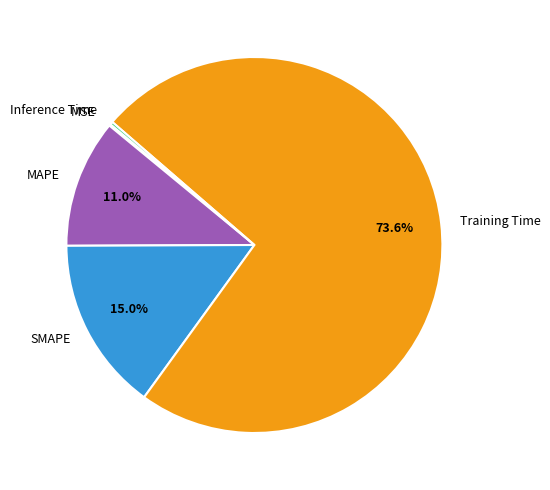

Is it true that MAPE is 11% of the pie?

True